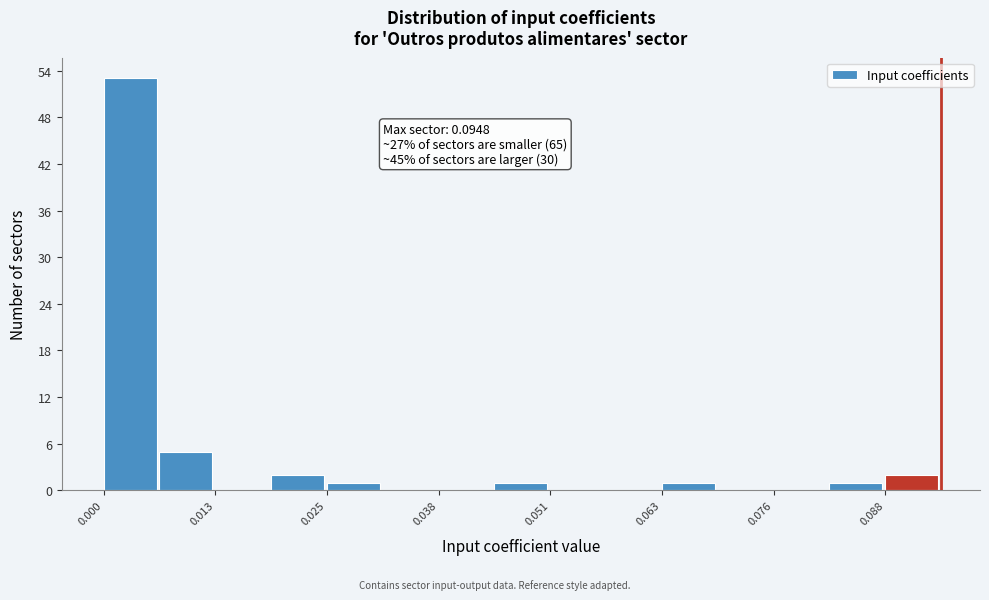

Read against the x-axis, roughly where is the centre of the tallest bar?

0.004